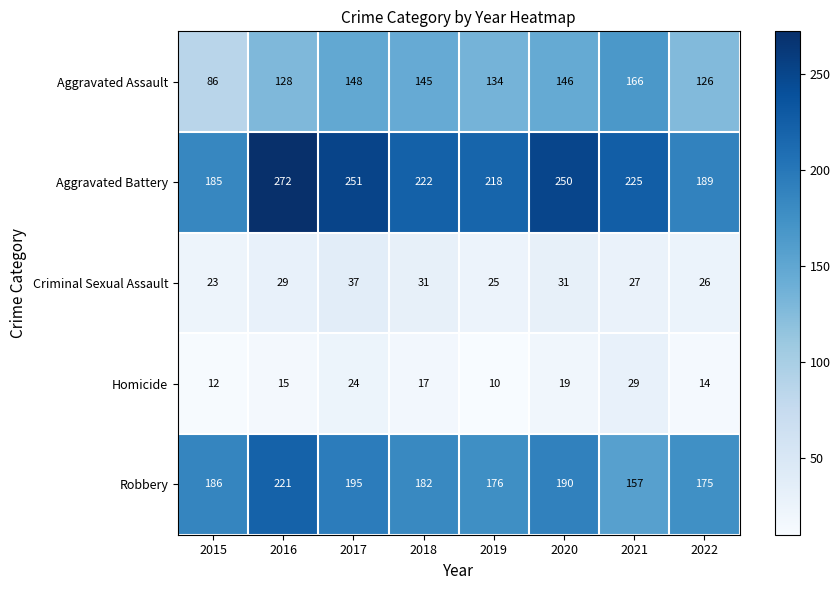

Read the Aggravated Battery value at 2022.

189